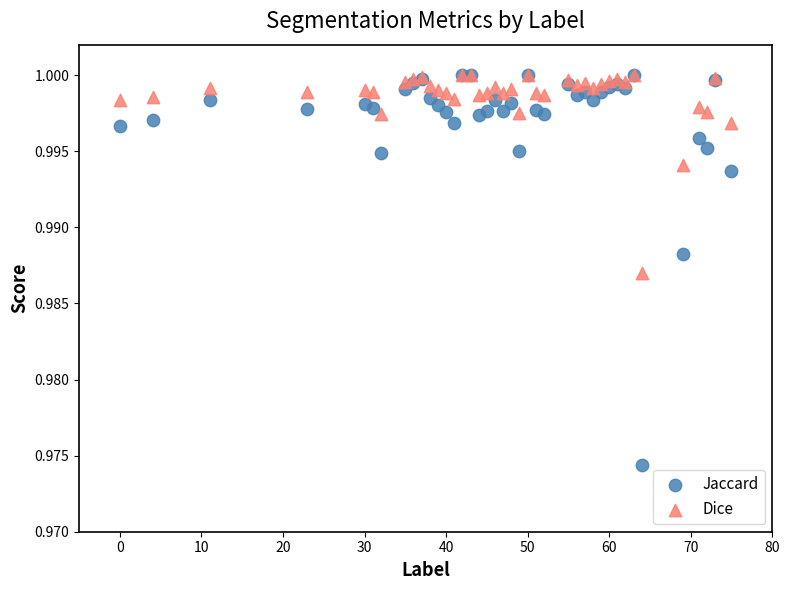

What are all the series names shown in the legend?

Jaccard, Dice